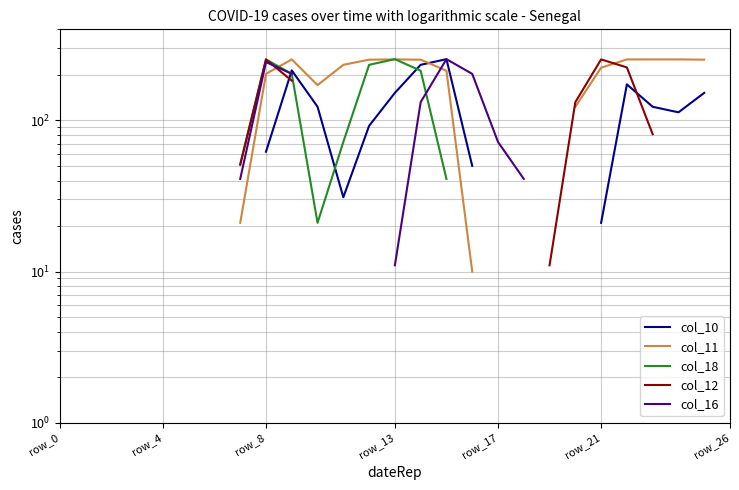

Where is the first local maximum for col_16?

8